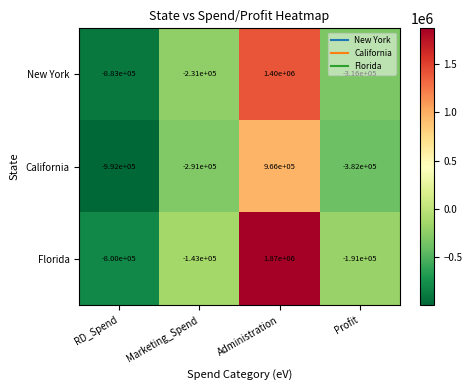

Which category has the lowest value across all series?

RD_Spend